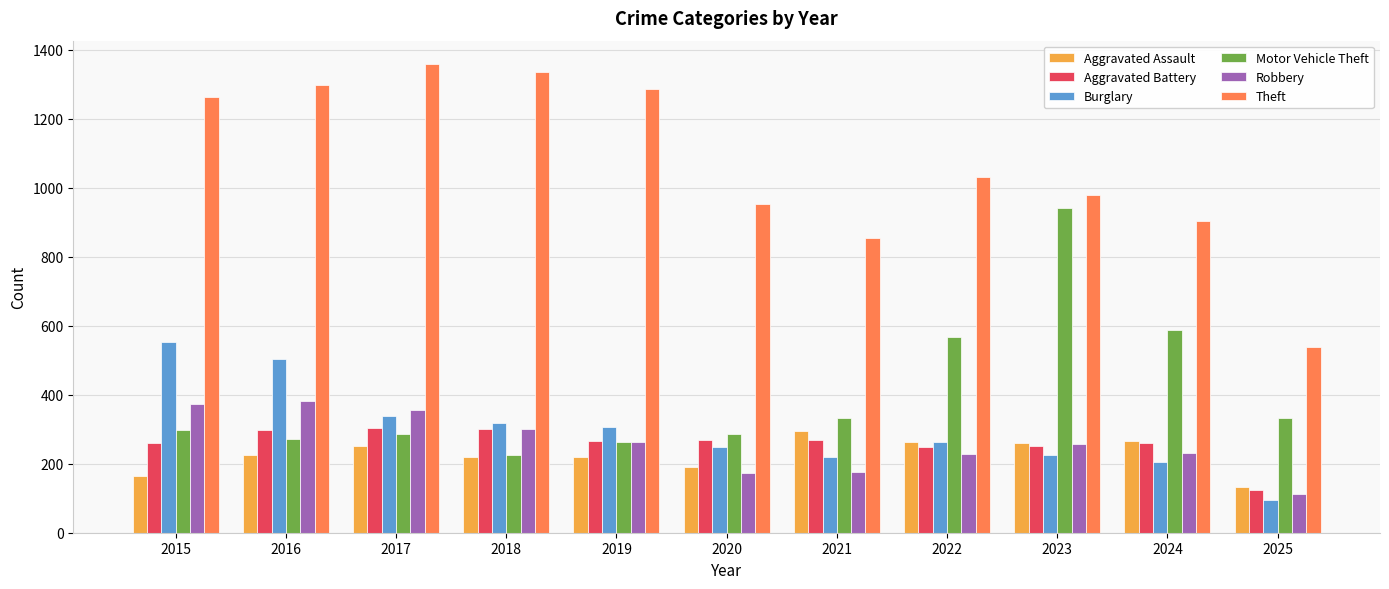

Between 2017 and 2023, which series saw the biggest shift?

Motor Vehicle Theft